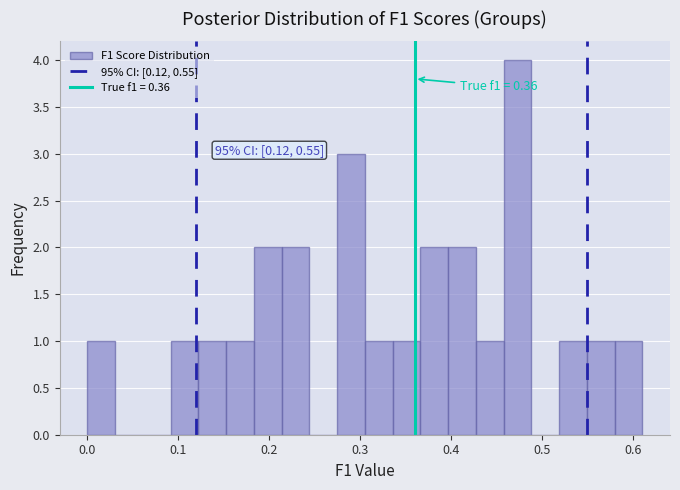

Read against the x-axis, roughly where is the centre of the tallest bar?

0.47